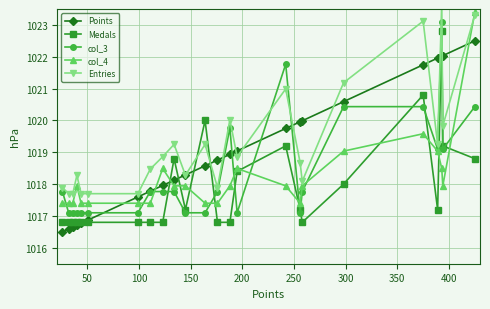

What is the maximum value for Points?

1022.5